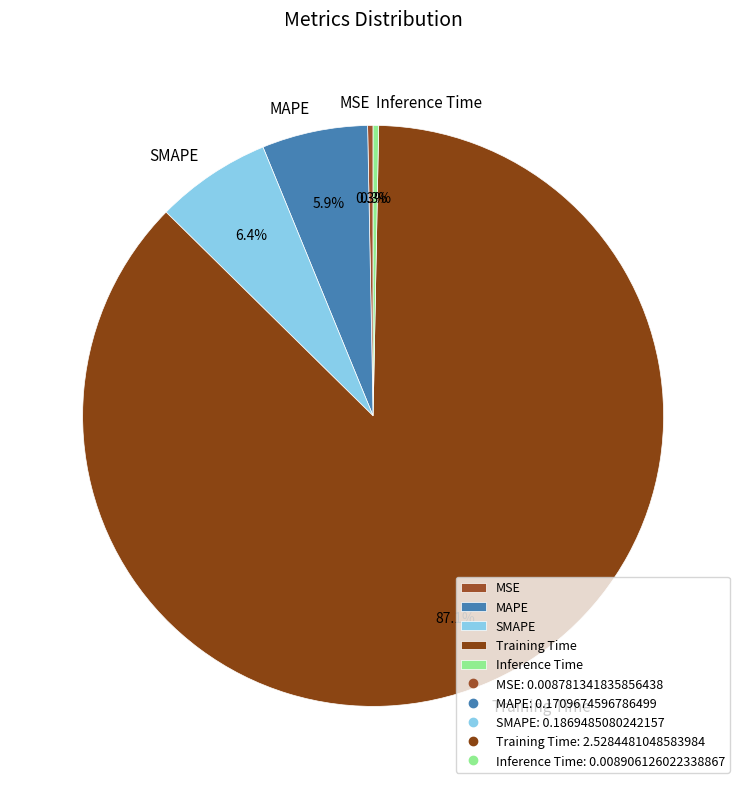

To the nearest percent, what is the average slice percentage?

20%